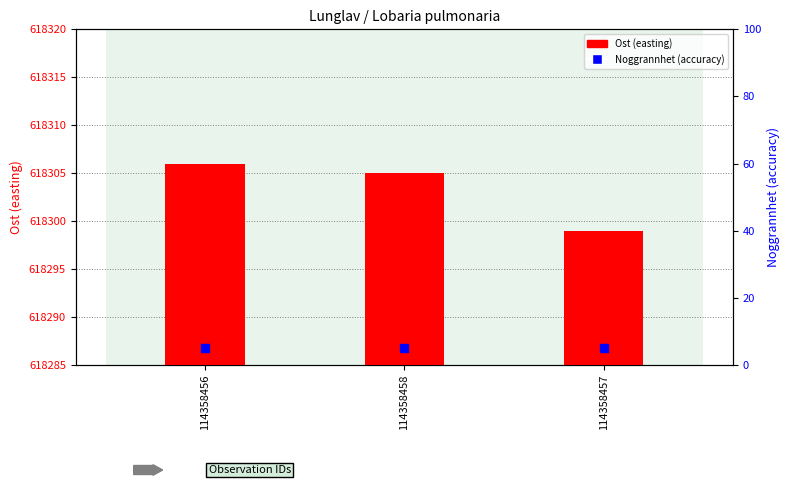

Is the value of Ost (easting) at 114358457 greater than the value of Noggrannhet (accuracy) at 114358457?

Yes